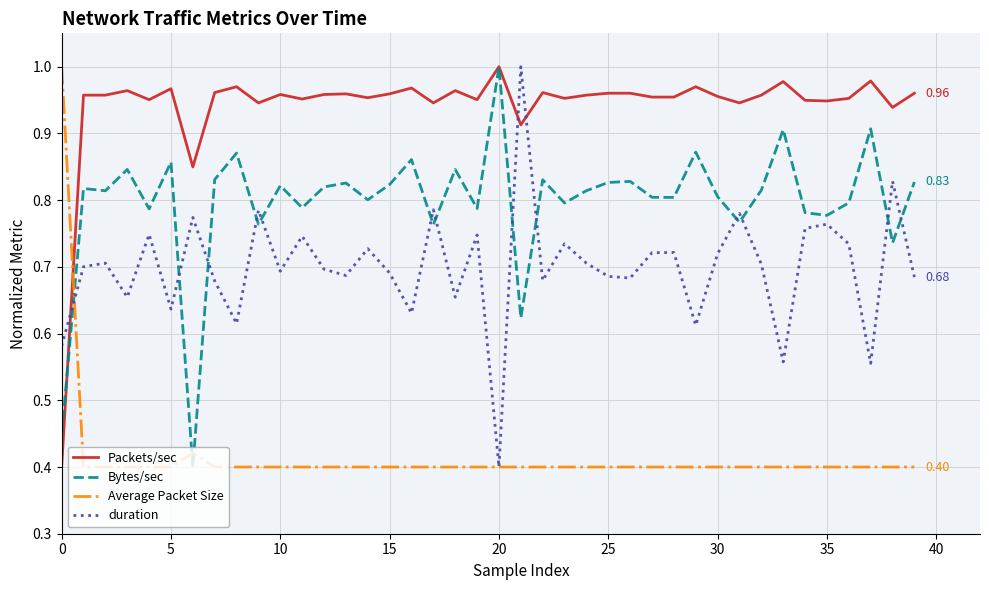

Which series has the largest total across all categories?

Packets/sec